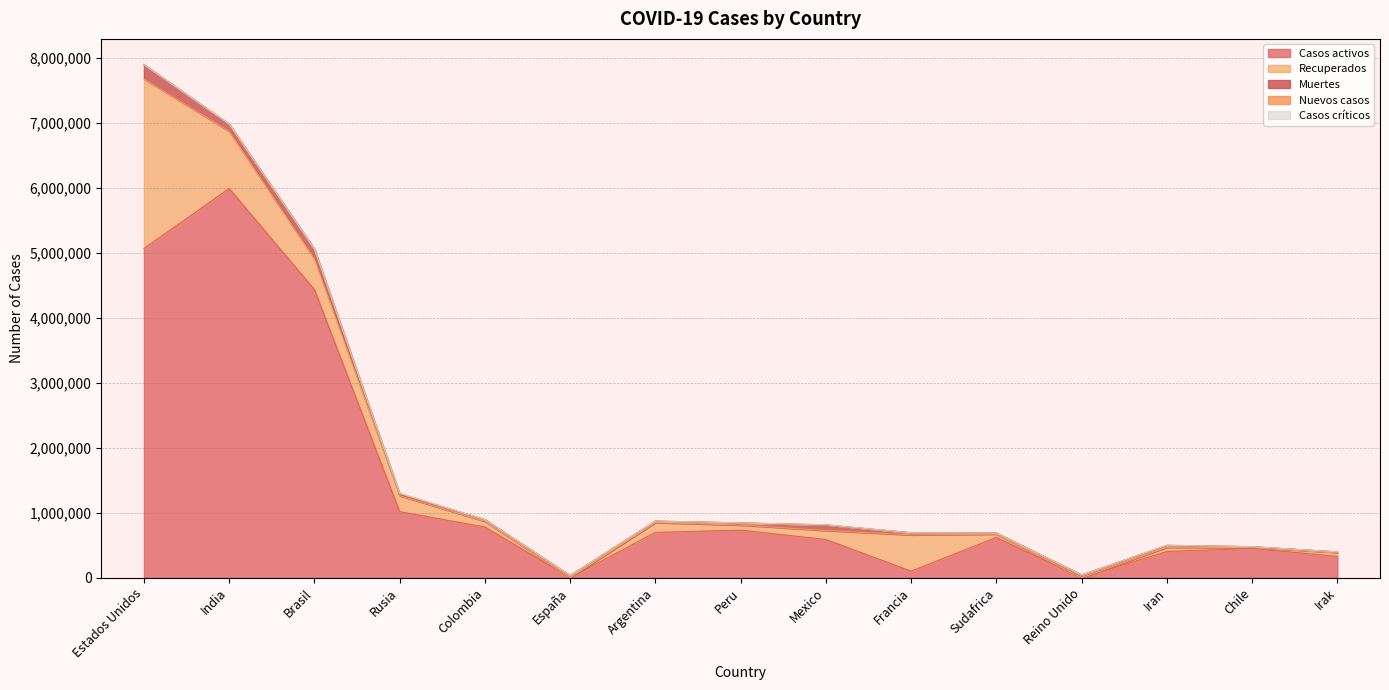

At Argentina, list the series in order from smallest to largest.

Nuevos casos, Casos críticos, Muertes, Recuperados, Casos activos